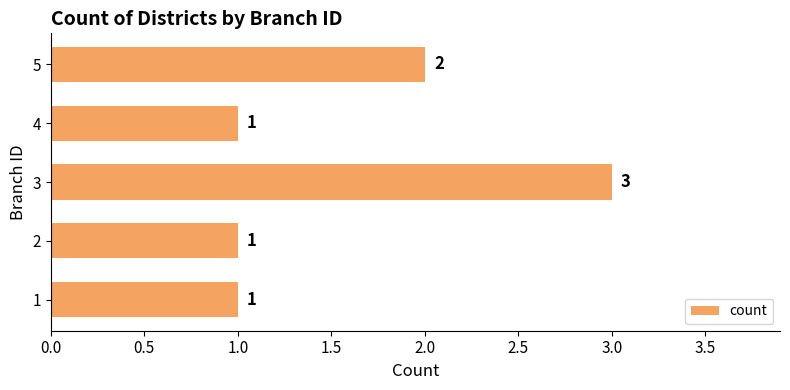

Reading bottom to top, transcribe all the data shown in this chart.

1	1	3	1	2